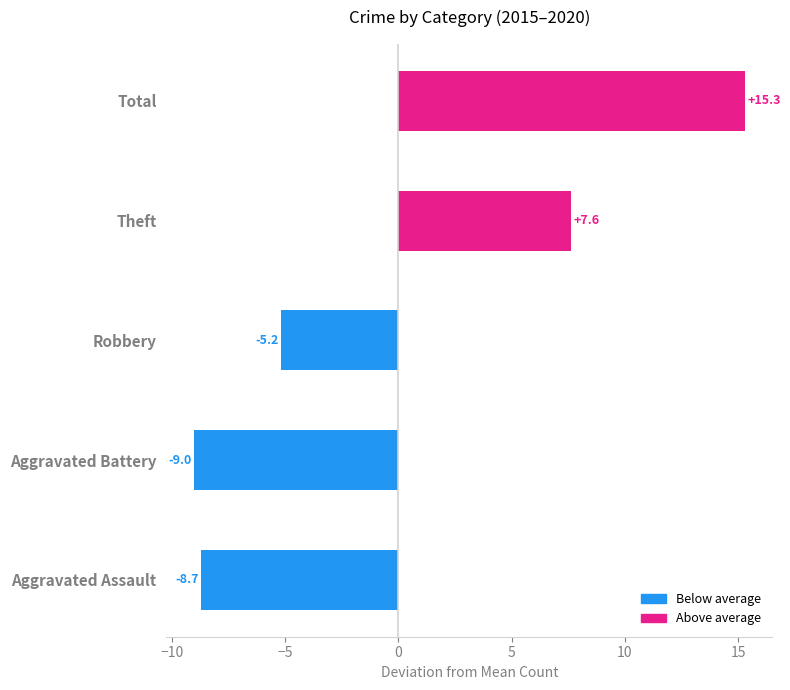

The 2018 series shows 7 at Robbery. True or false?

False